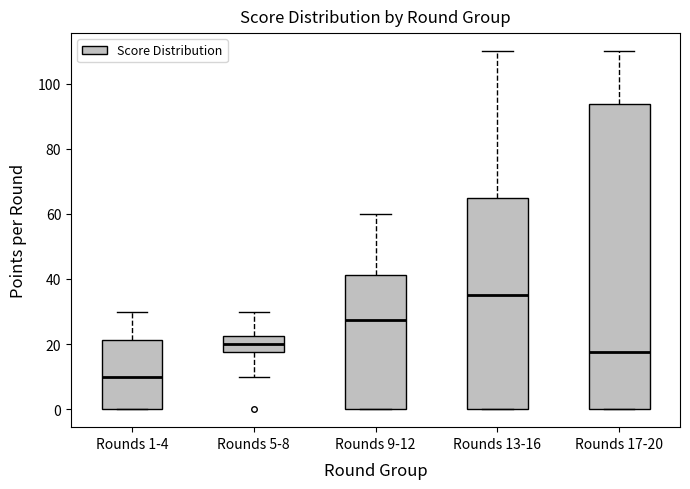

Where does the upper whisker of the box for Rounds 13-16 end on the y-axis? The values are not printed on the chart, so give them approximately, as read against the axis.

110